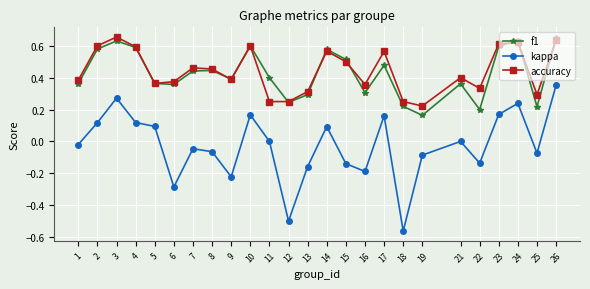

Does the chart display data point markers on the line(s)?

Yes